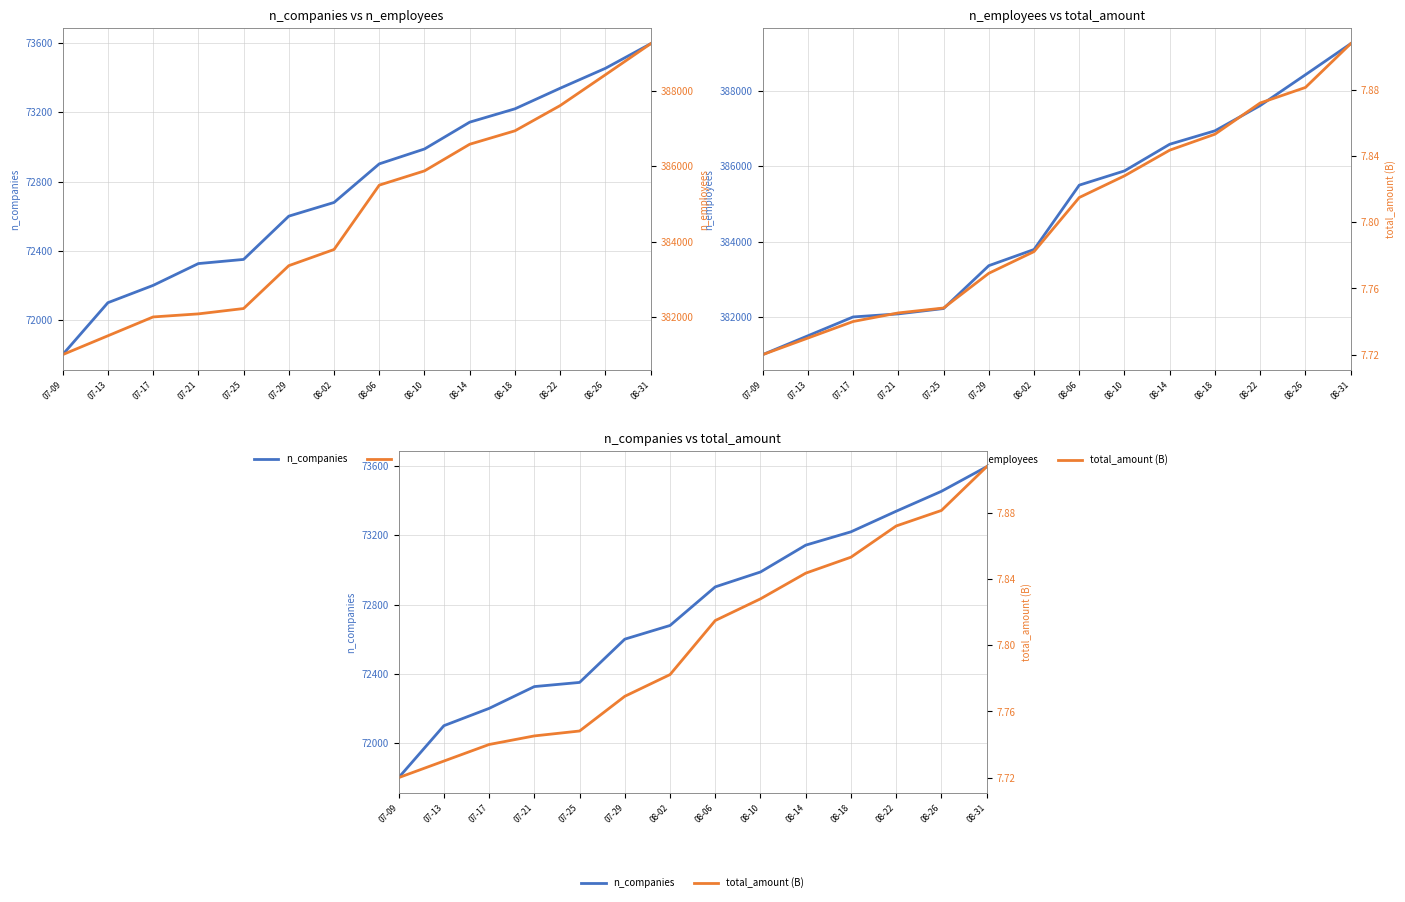

What position from the left is 07-25?

5